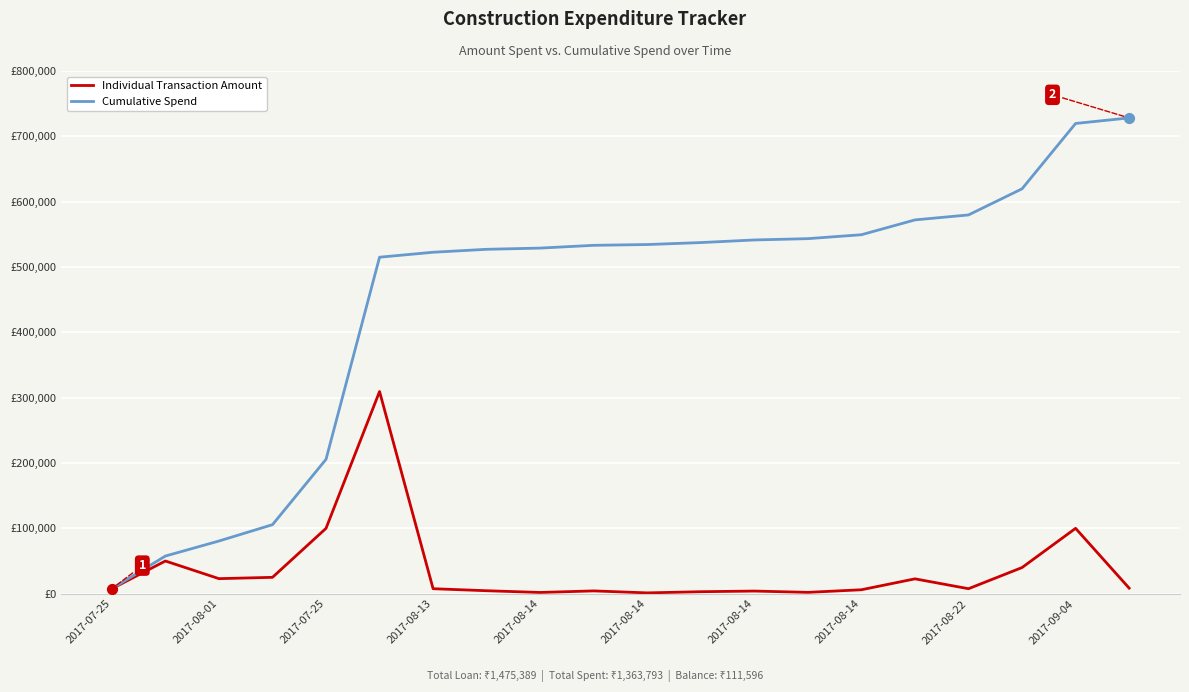

At how many categories does at least one series exceed 252643?

15